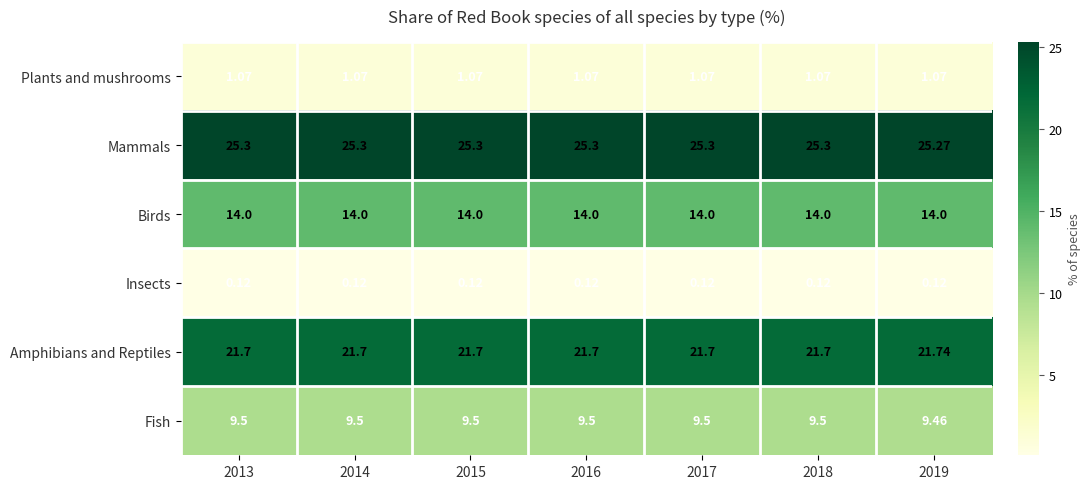

Which series has the largest total across all categories?

Mammals